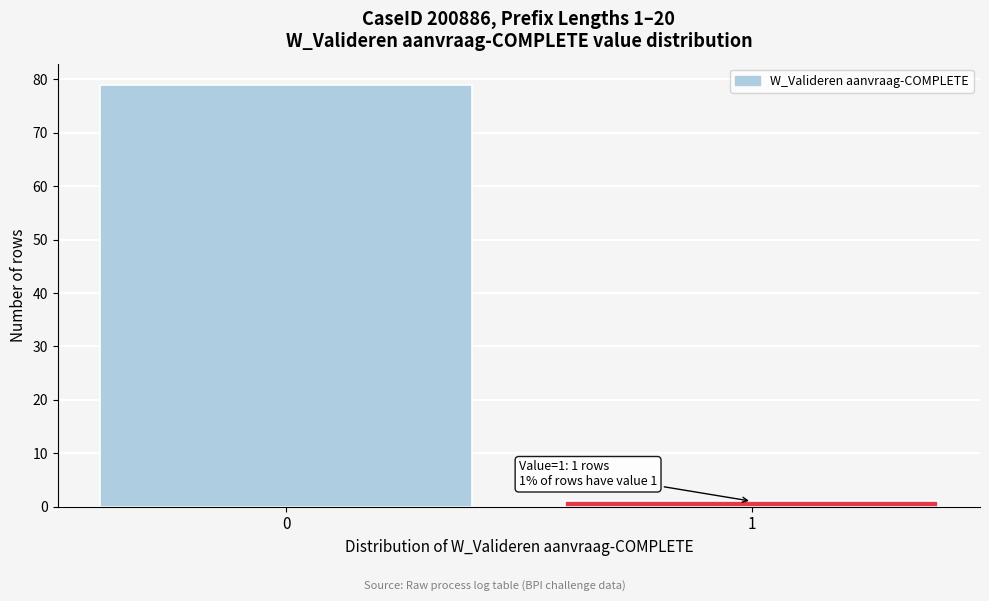

Reading left to right, extract all data points from this chart.

79	1